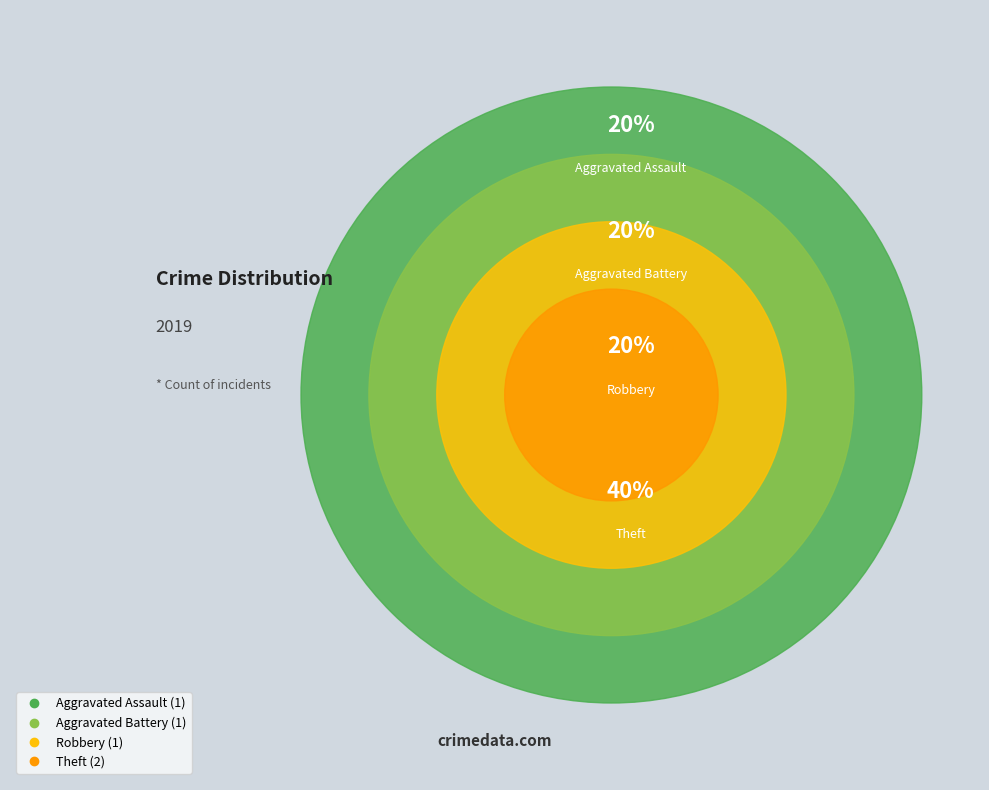

To the nearest percent, what portion does Robbery represent?

20%